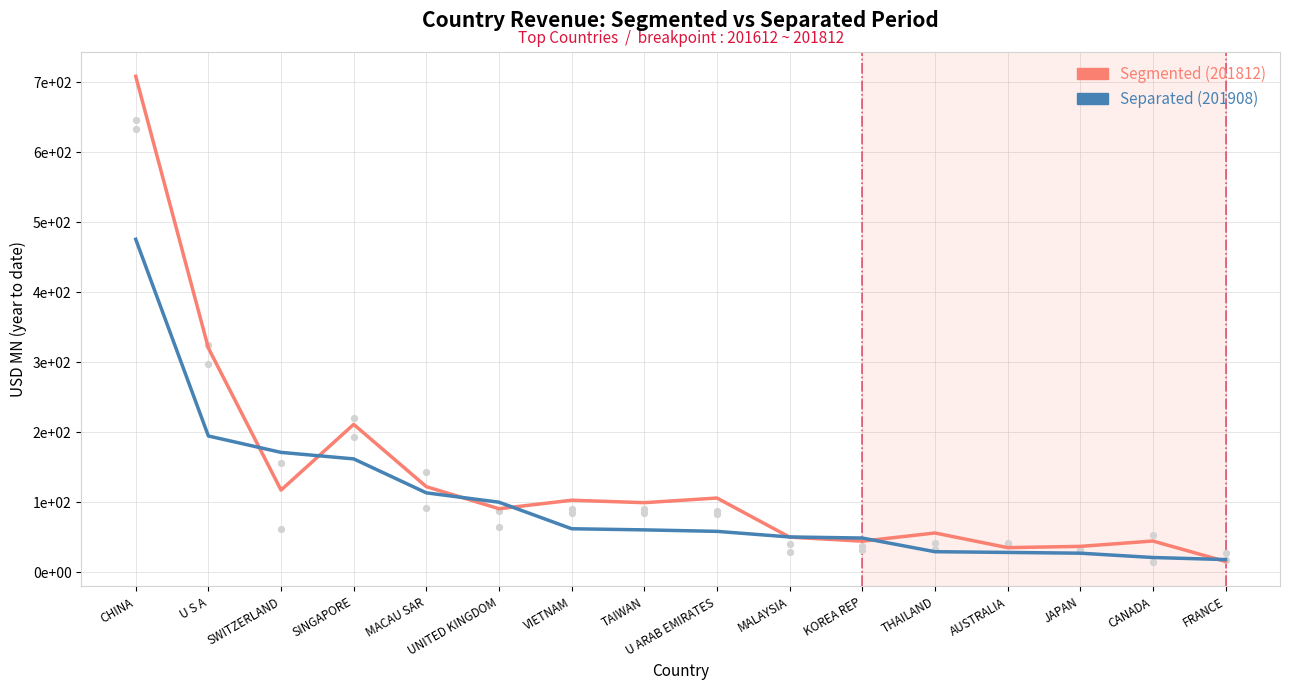

Which series has the widest spread of Y values?

201812 (Segmented)